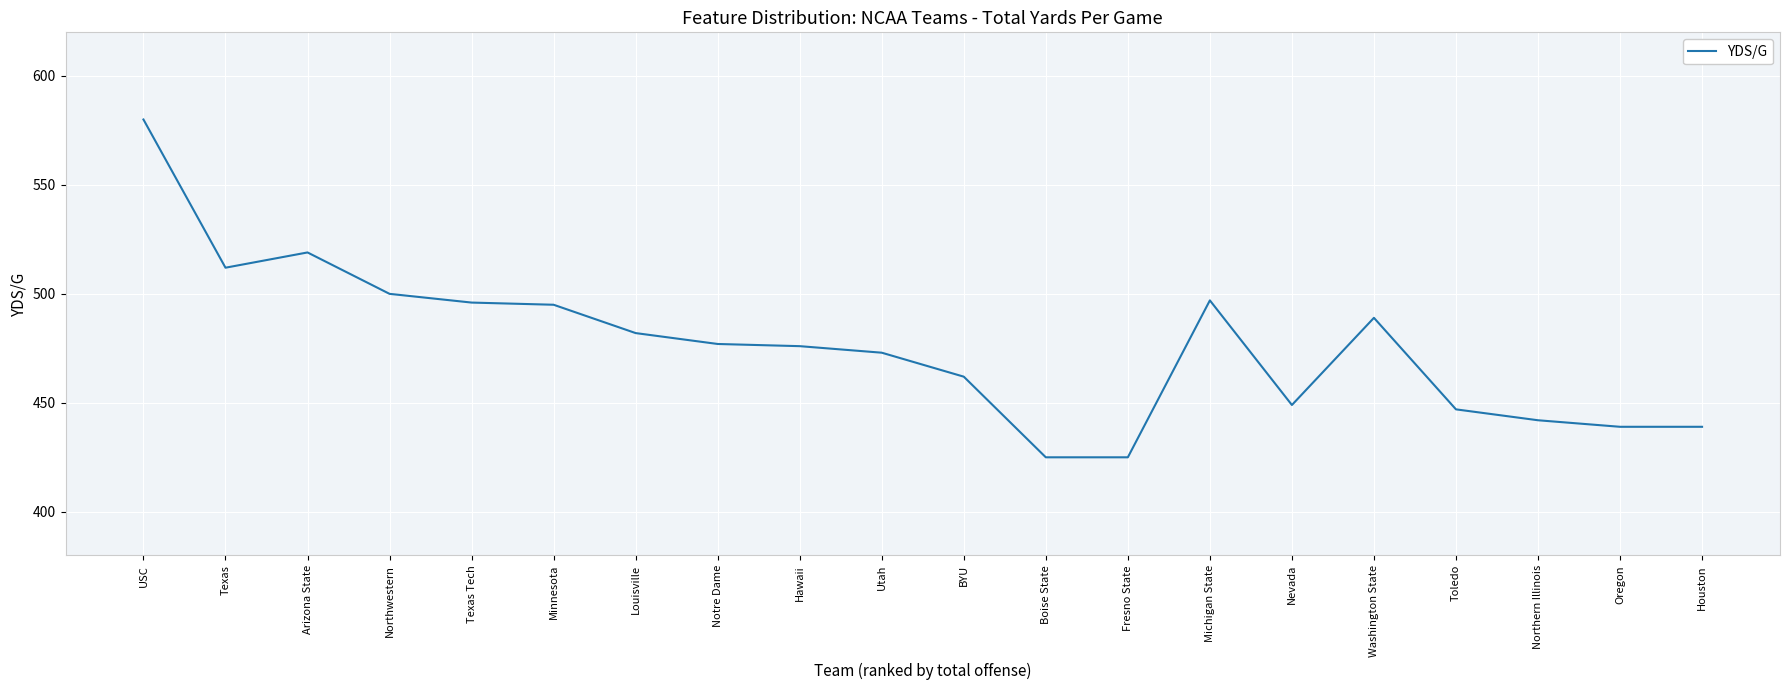

What position from the left is Northern Illinois?

18